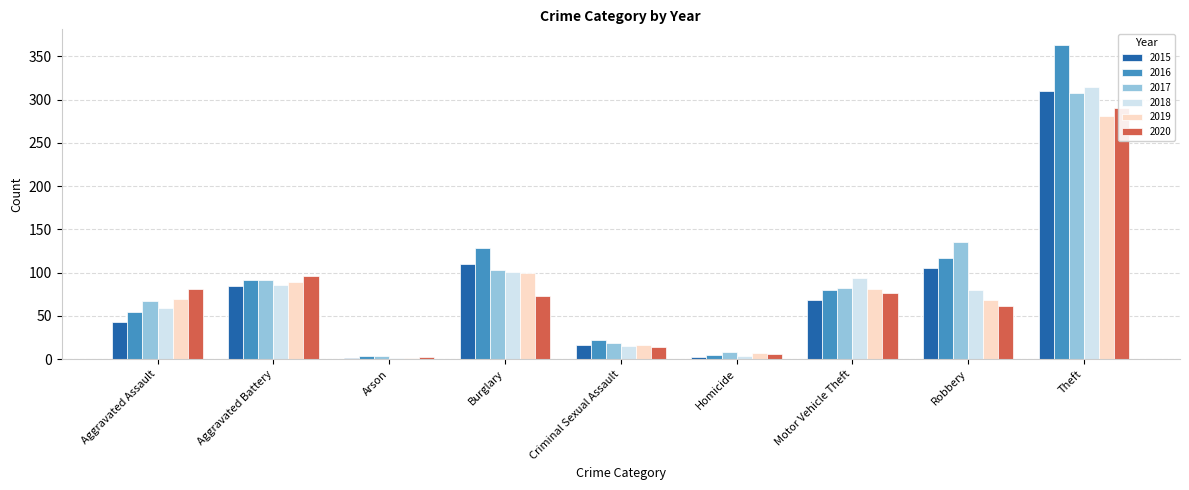

What is the value of the 2017 bar at the 2nd from the left?

92